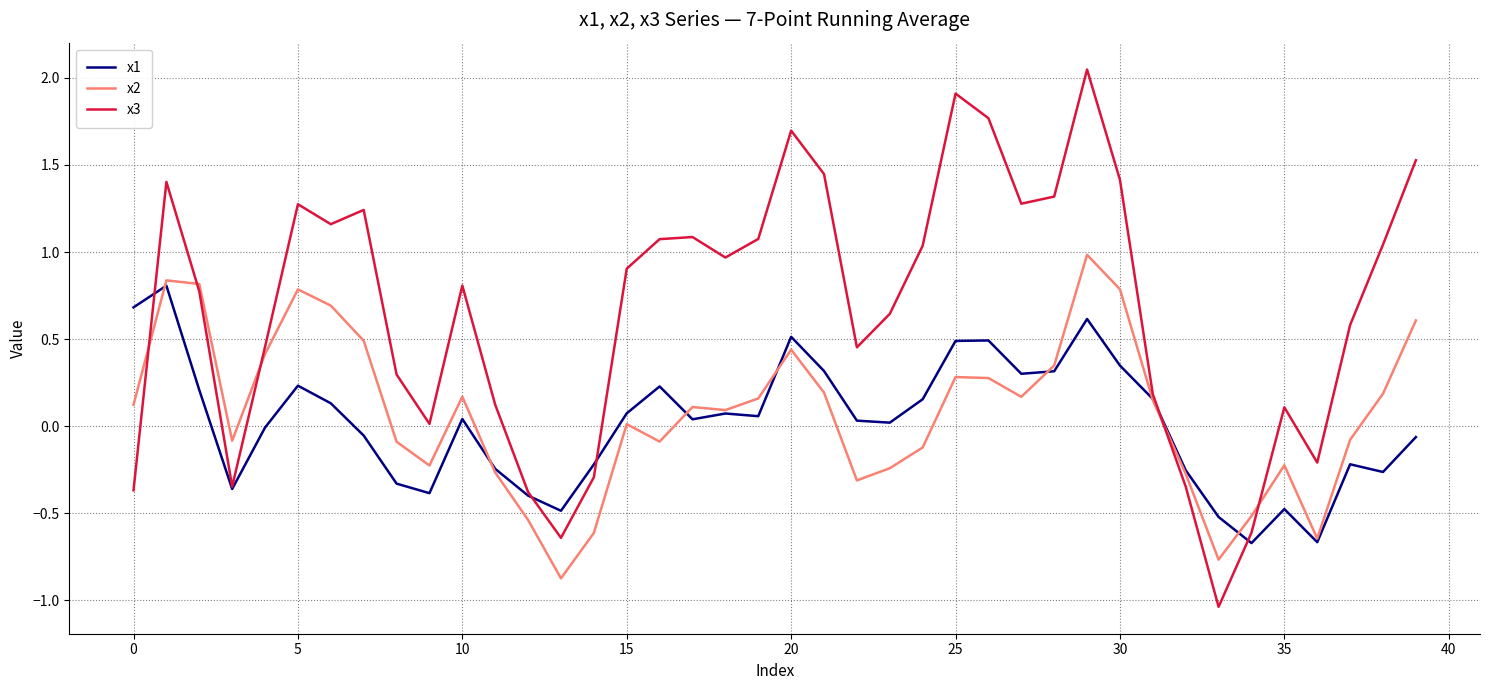

Which series has the largest range (max minus min)?

x3